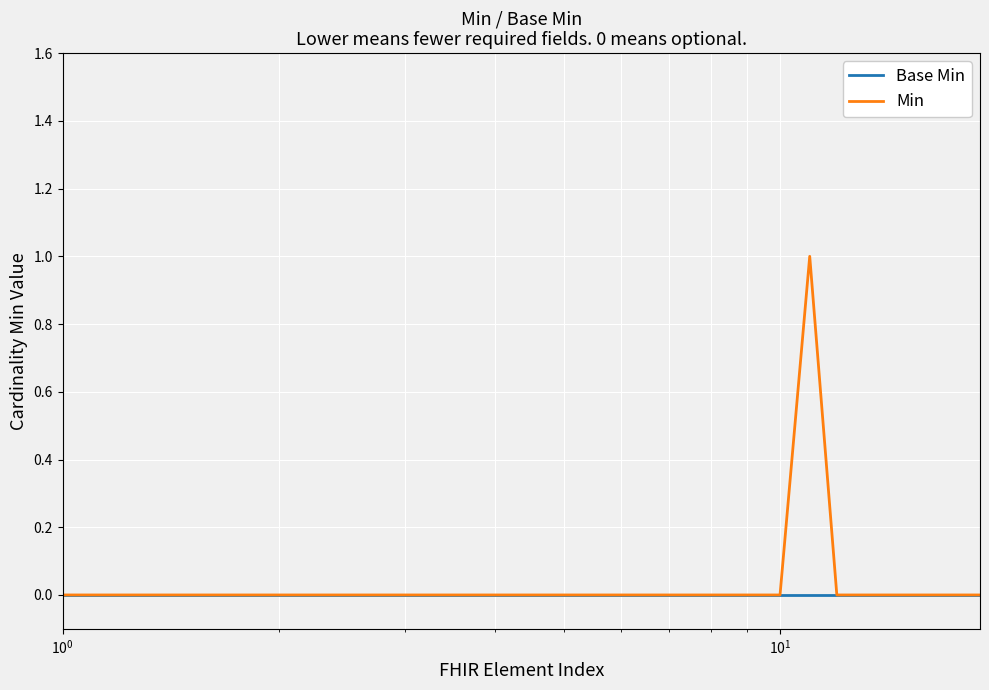

List the series in order of their peak value, highest first.

Min, Base Min